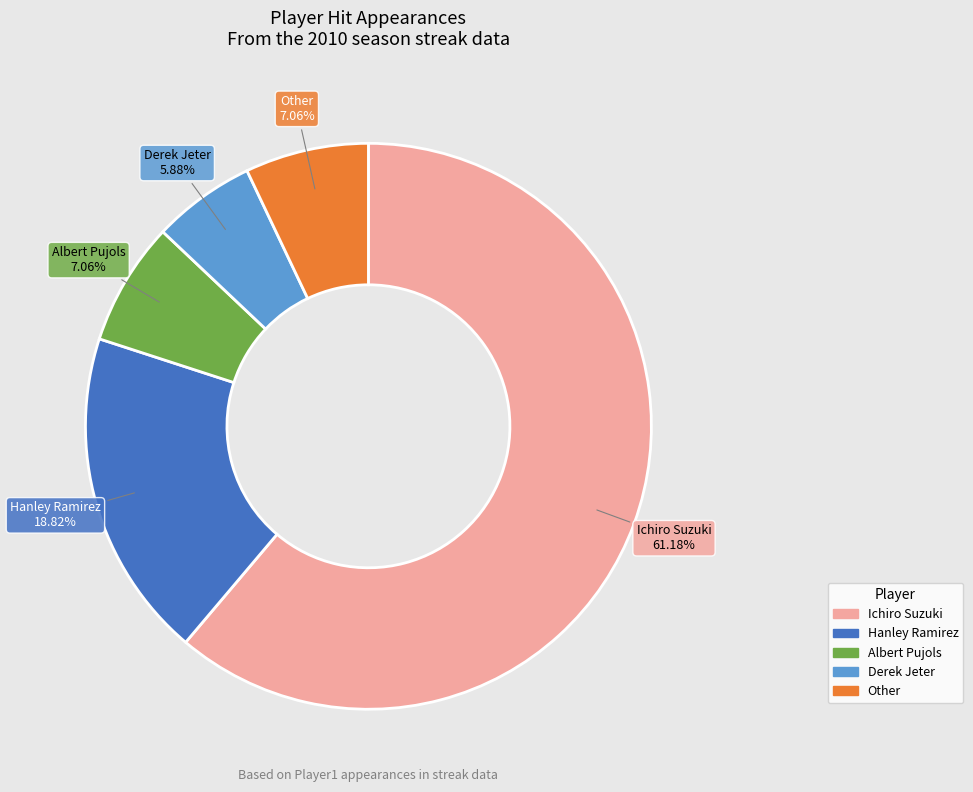

To the nearest percent, what is the difference between the Ichiro Suzuki and Other slice percentages?

54%